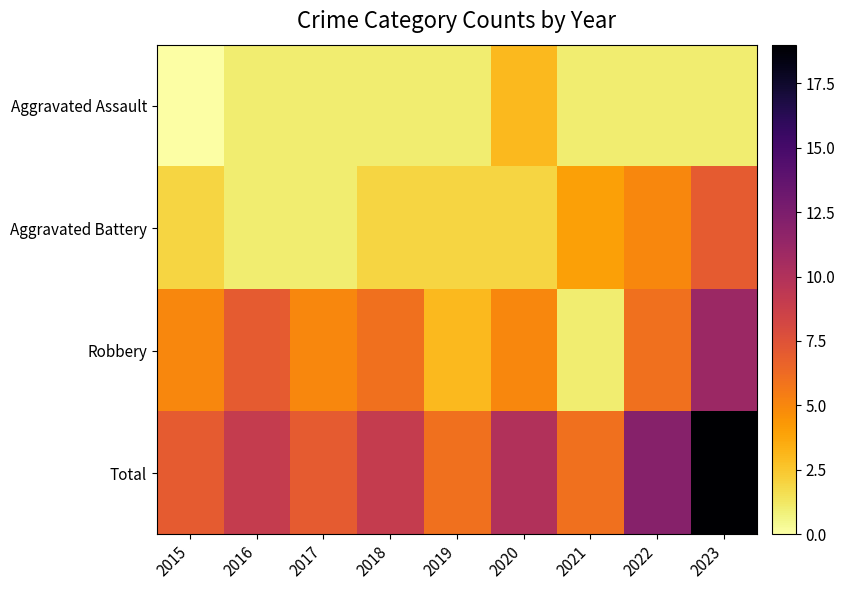

Which has a higher value, 2023 or 2016?

2023